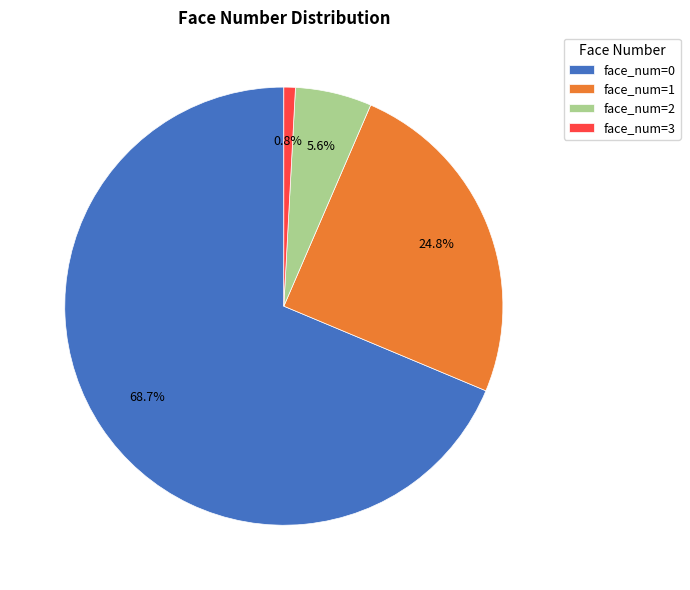

Between face_num=0 and face_num=3, which is larger?

face_num=0